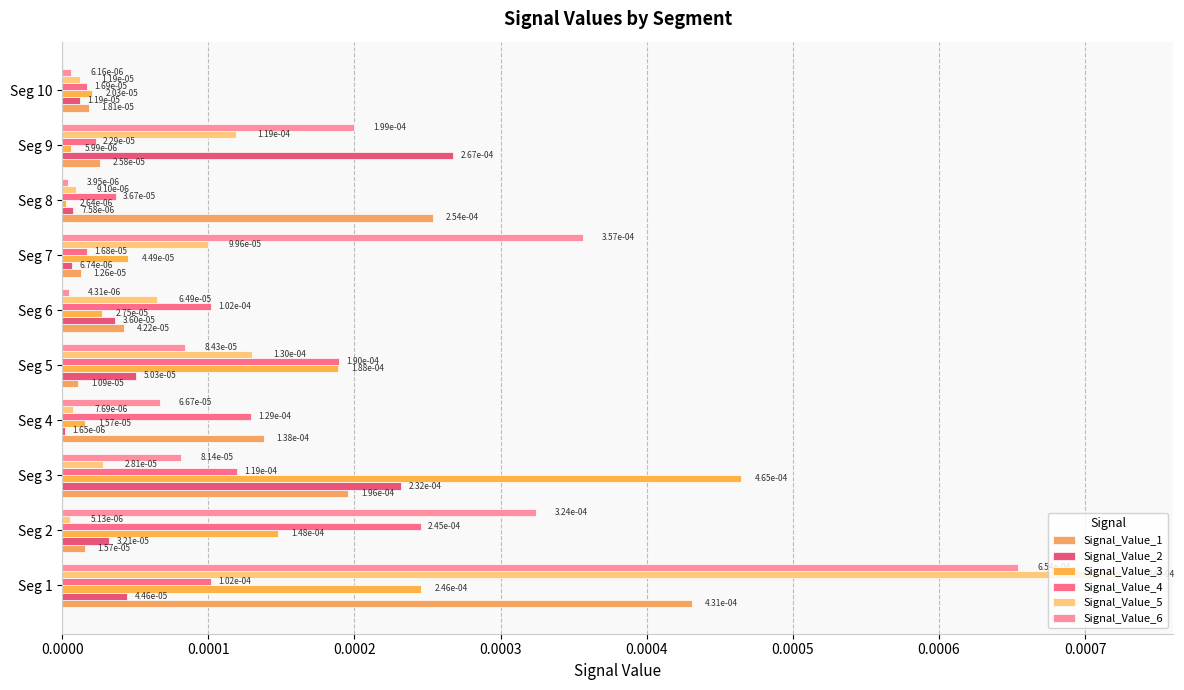

Count the number of categories in the chart.

10